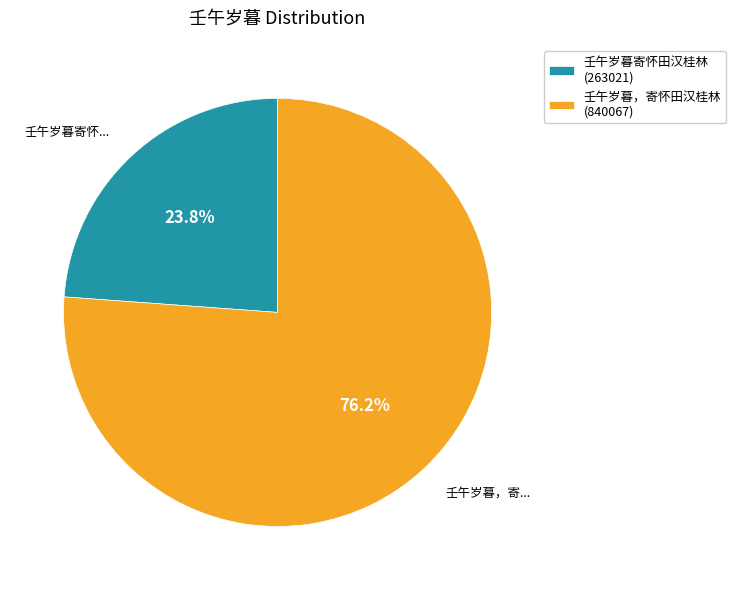

To the nearest percent, what portion does 壬午岁暮寄怀田汉桂林 represent?

24%